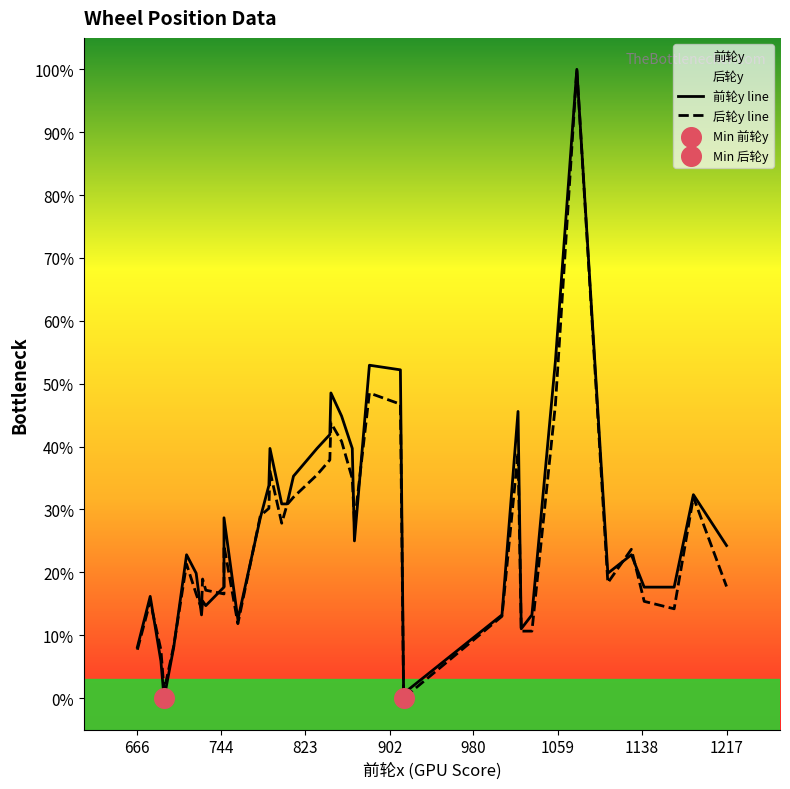

What are all the series names shown in the legend?

前轮y line, 后轮y line